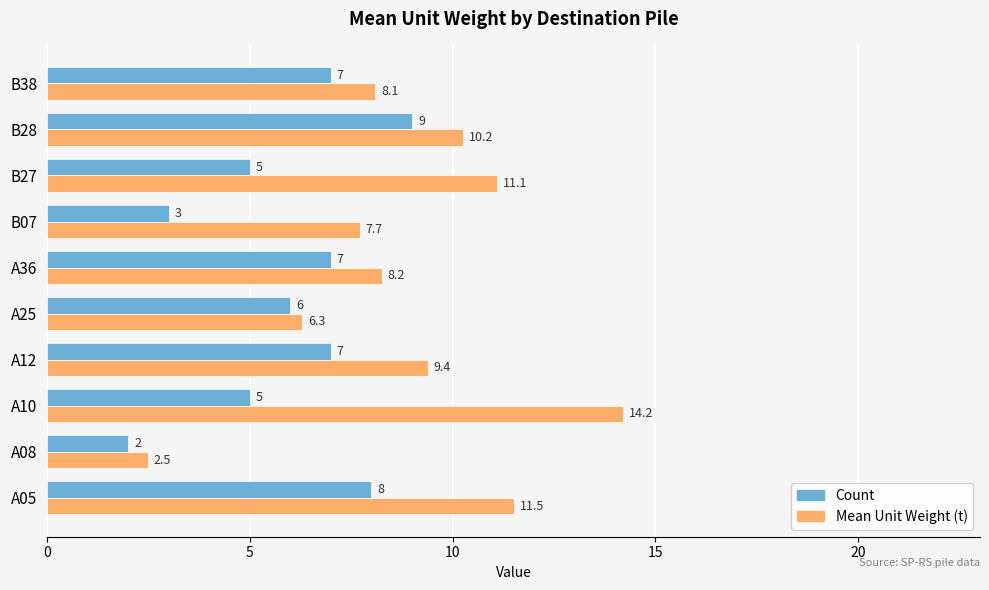

At A08, list the series in order from smallest to largest.

Count, Mean Unit Weight (t)